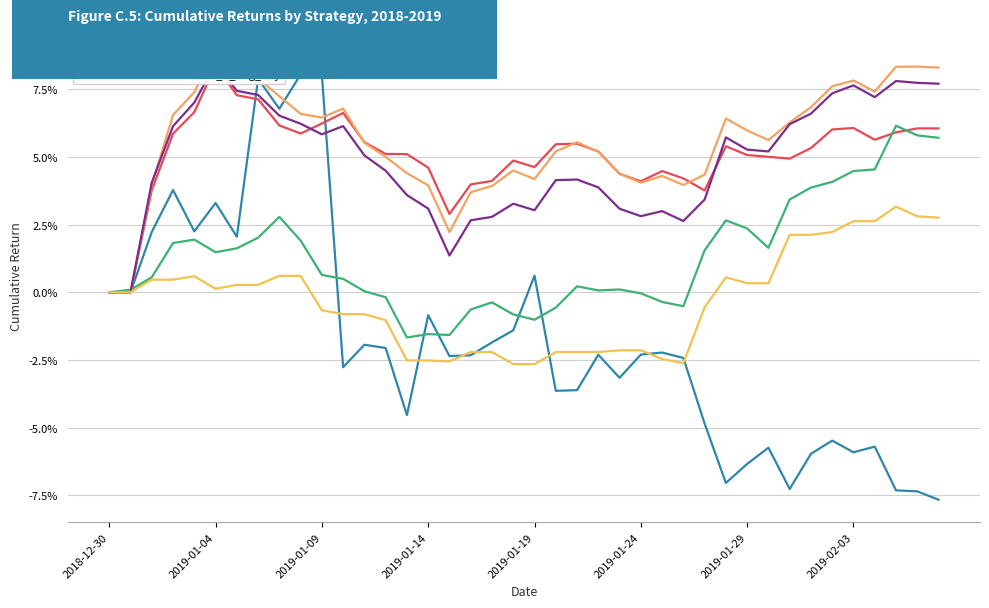

What position from the left is 14?

15